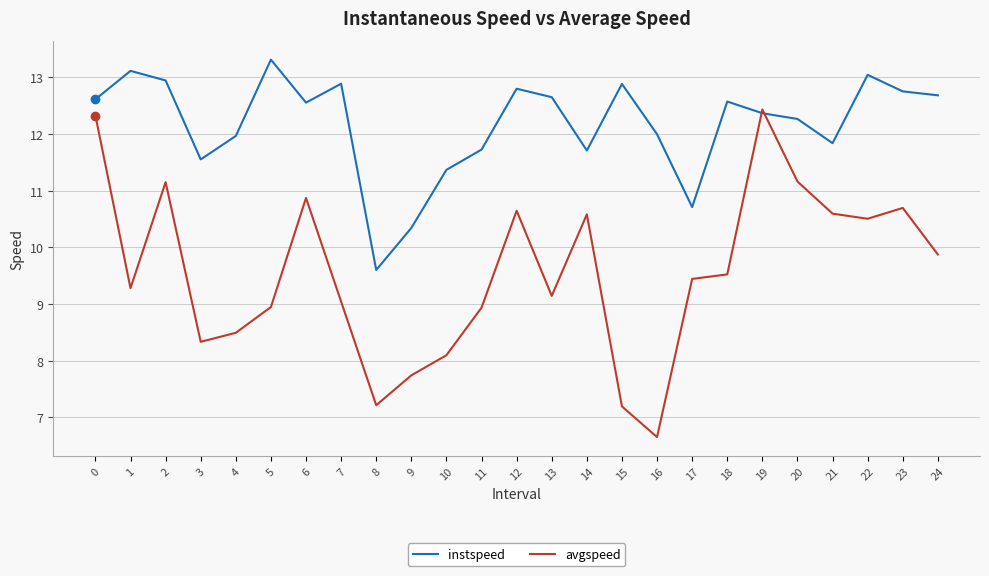

At 10, list the series in order from smallest to largest.

avgspeed, instspeed